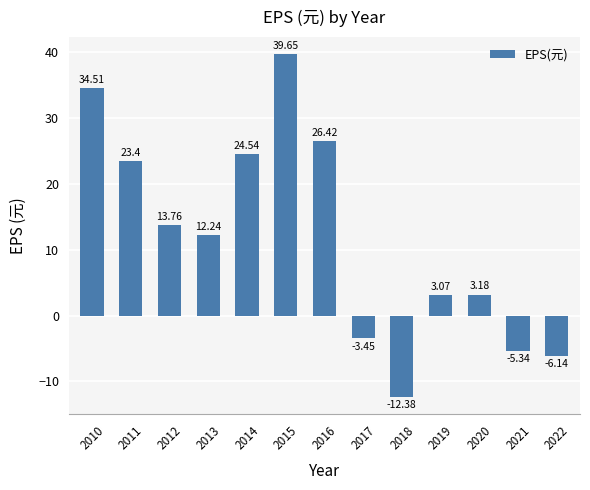

What is the difference between the values at 2022 and 2014?

30.7